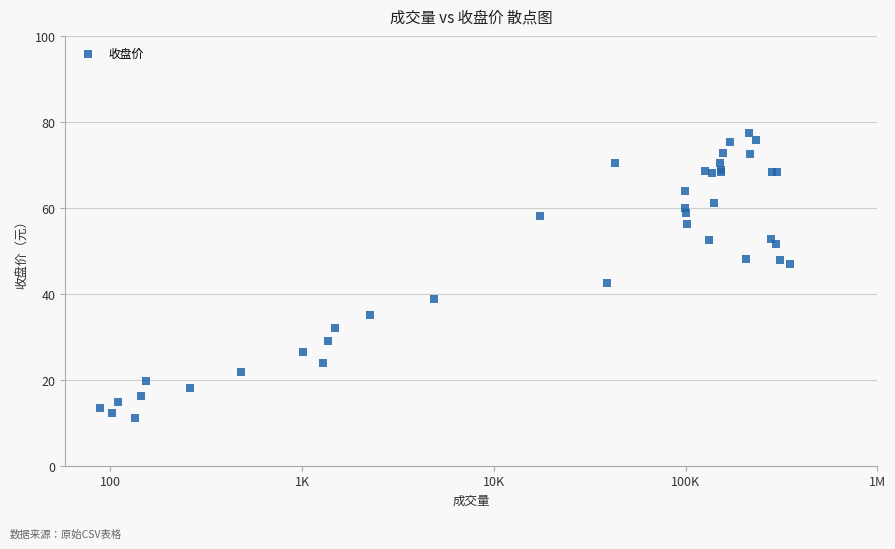

What Y value in the scatter plot is closest to 44?

42.7